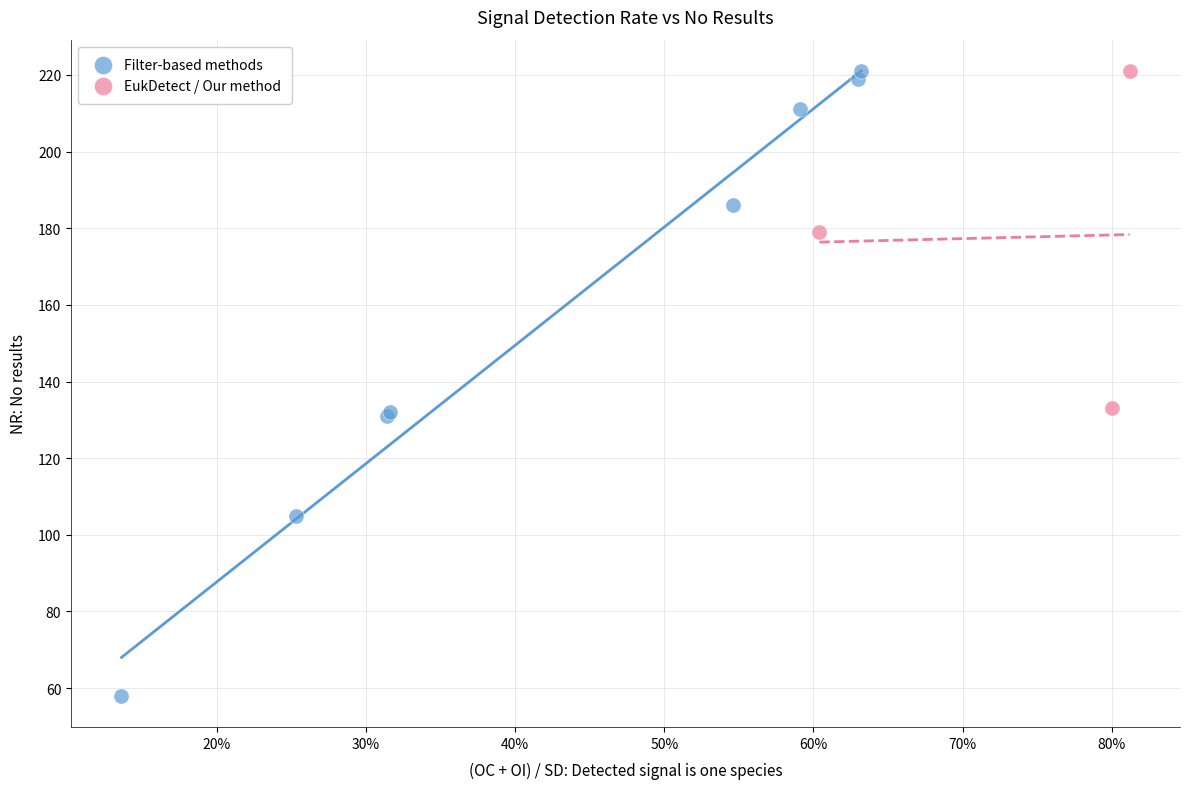

Which series has the widest spread of Y values?

Filter-based methods